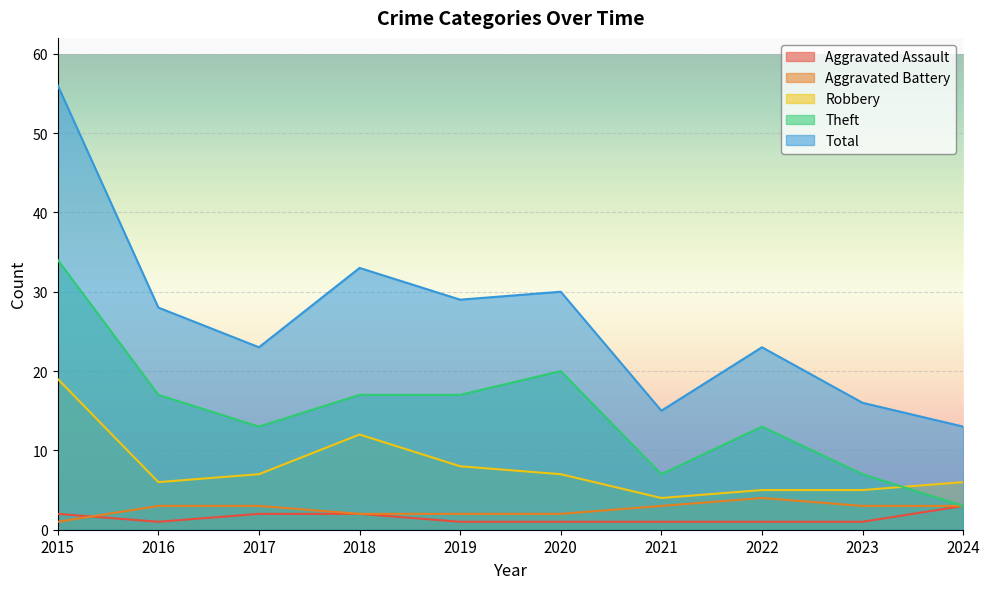

At which label is Aggravated Assault closest to 2?

2015